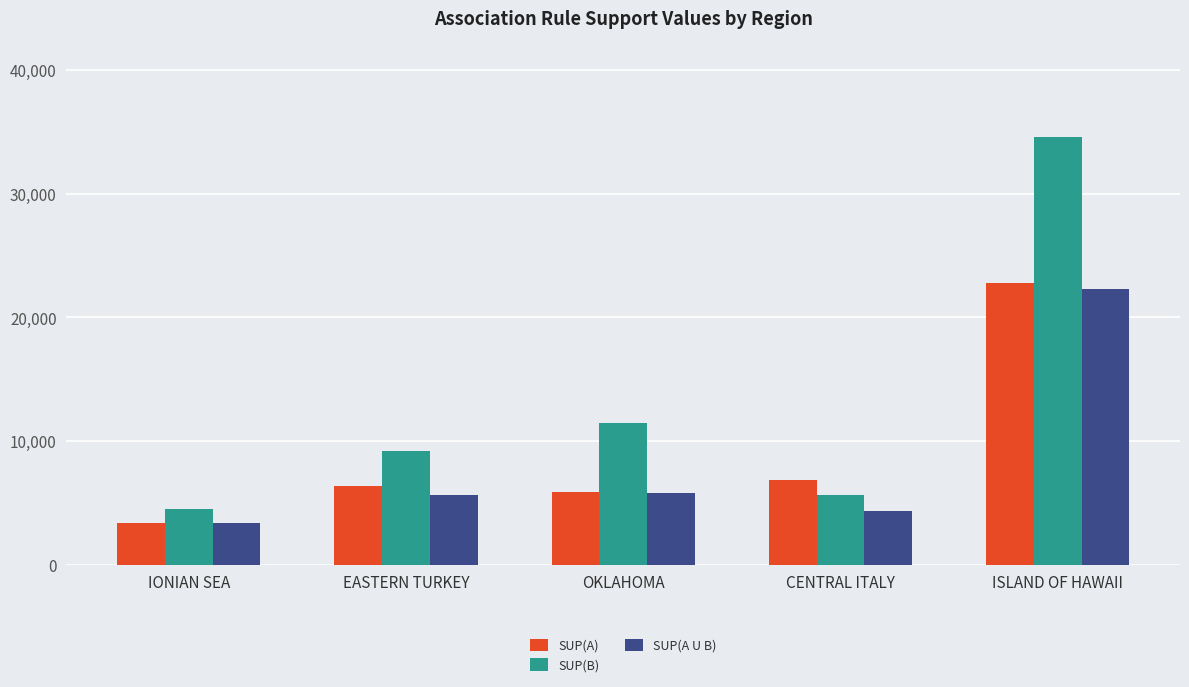

Count the number of data series in this chart.

3